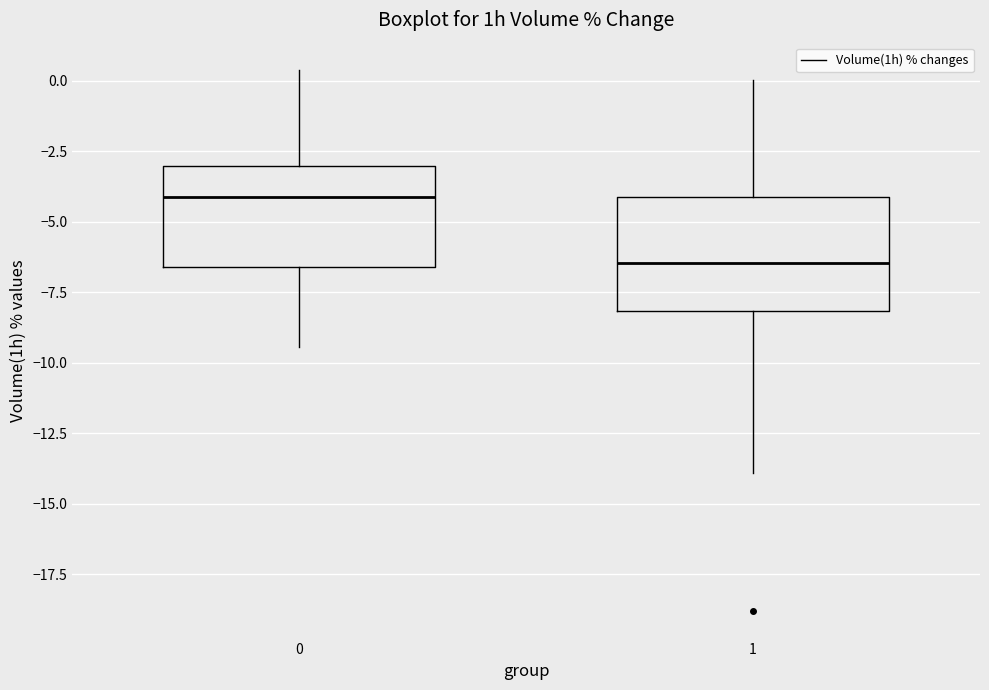

Reading left to right, transcribe this box plot: for each box, give where its median line is, the range the box spans, and where its two whiskers end, as read against the y-axis. The values are not printed on the chart, so give them approximately, as read against the axis.

0: median -4.0, box -6.5 to -3.0, whiskers -9.5 to 0.5
1: median -6.5, box -8.0 to -4.0, whiskers -14.0 to 0.0